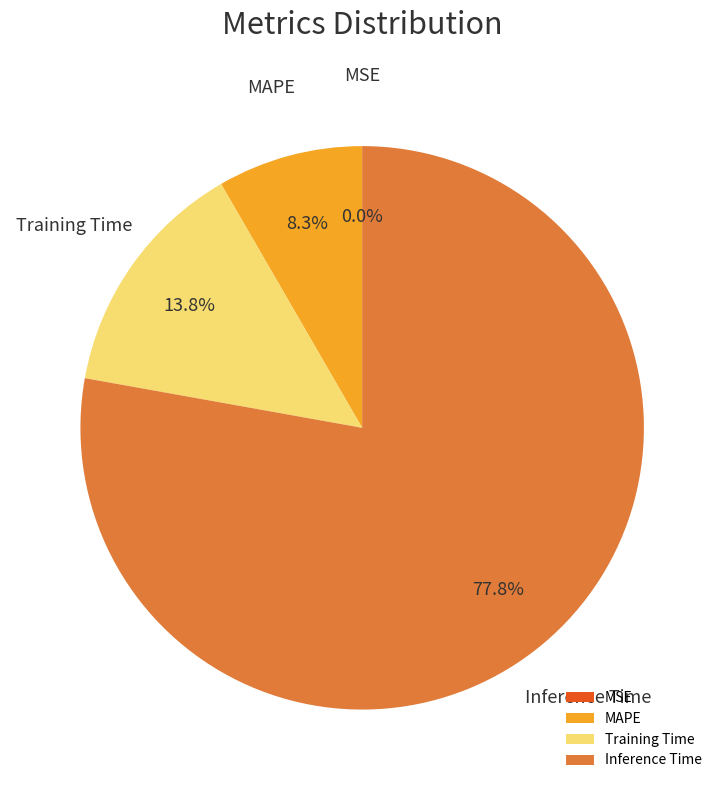

To the nearest percent, what is the difference between the largest and smallest slice percentages?

78%